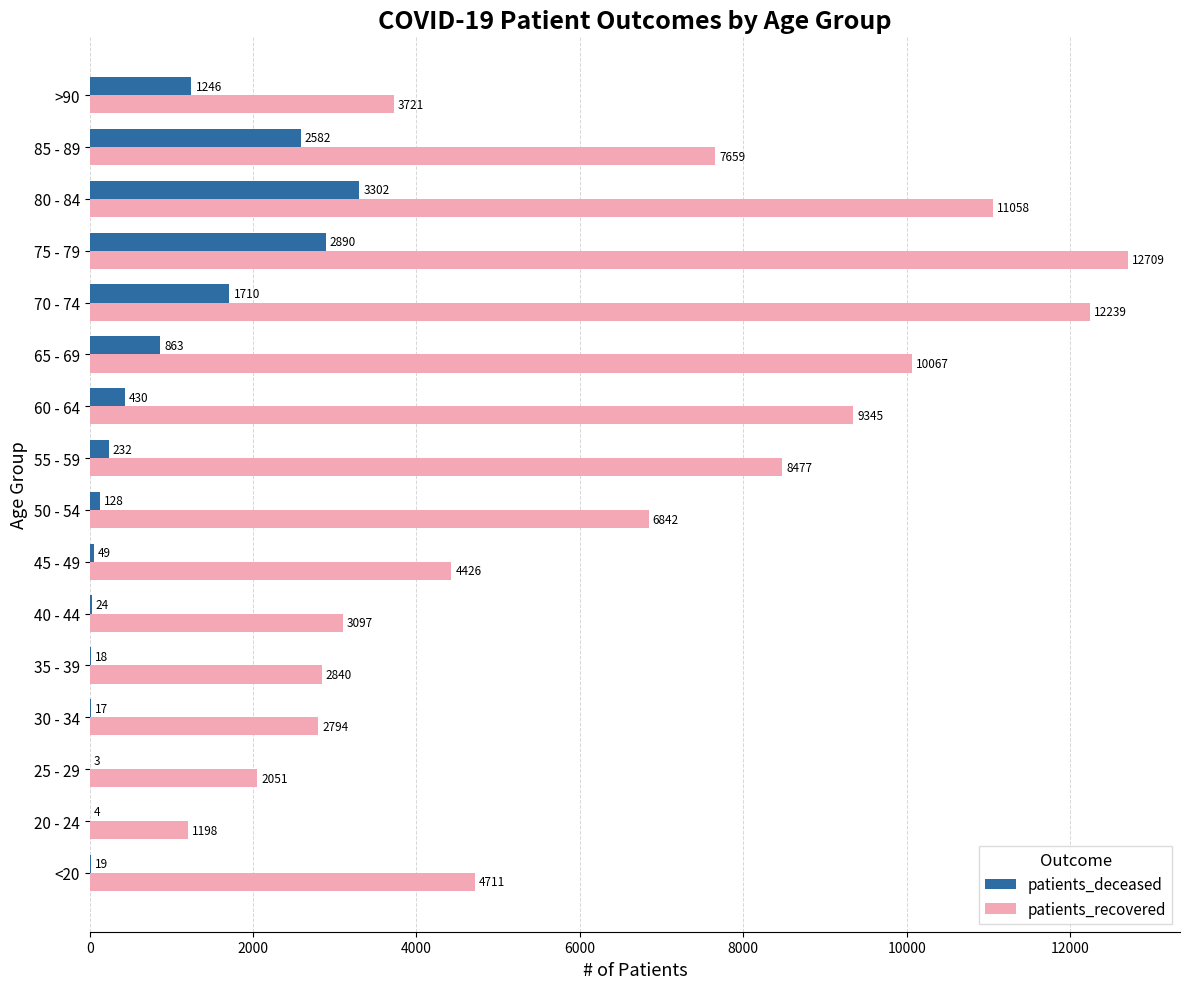

What is the sum of all patients_recovered values?

103234